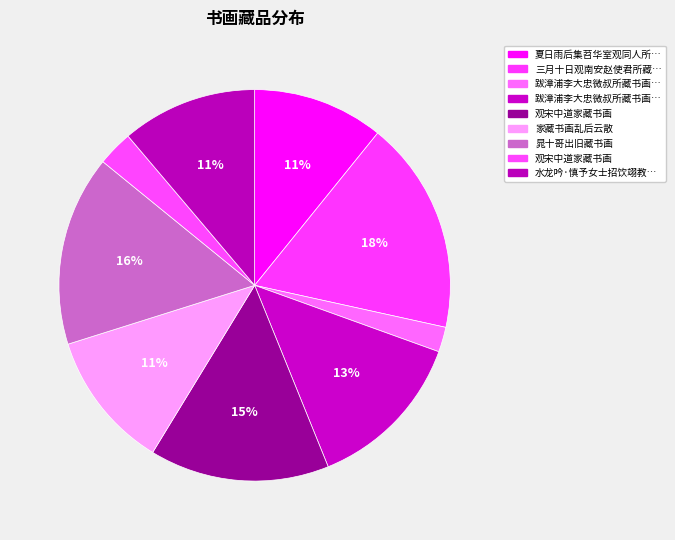

To the nearest percent, what is the average slice percentage?

11%